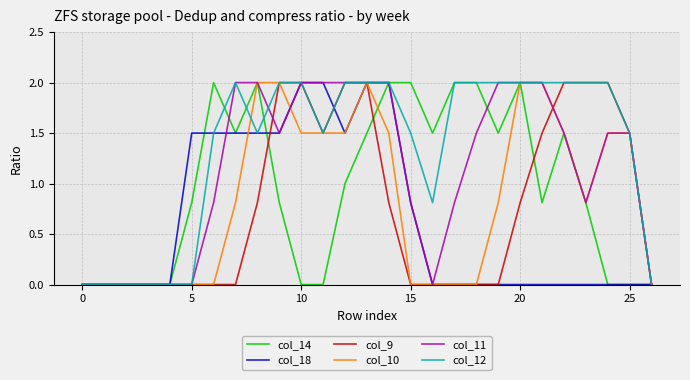

What is the highest value of the col_12 series?

2.0